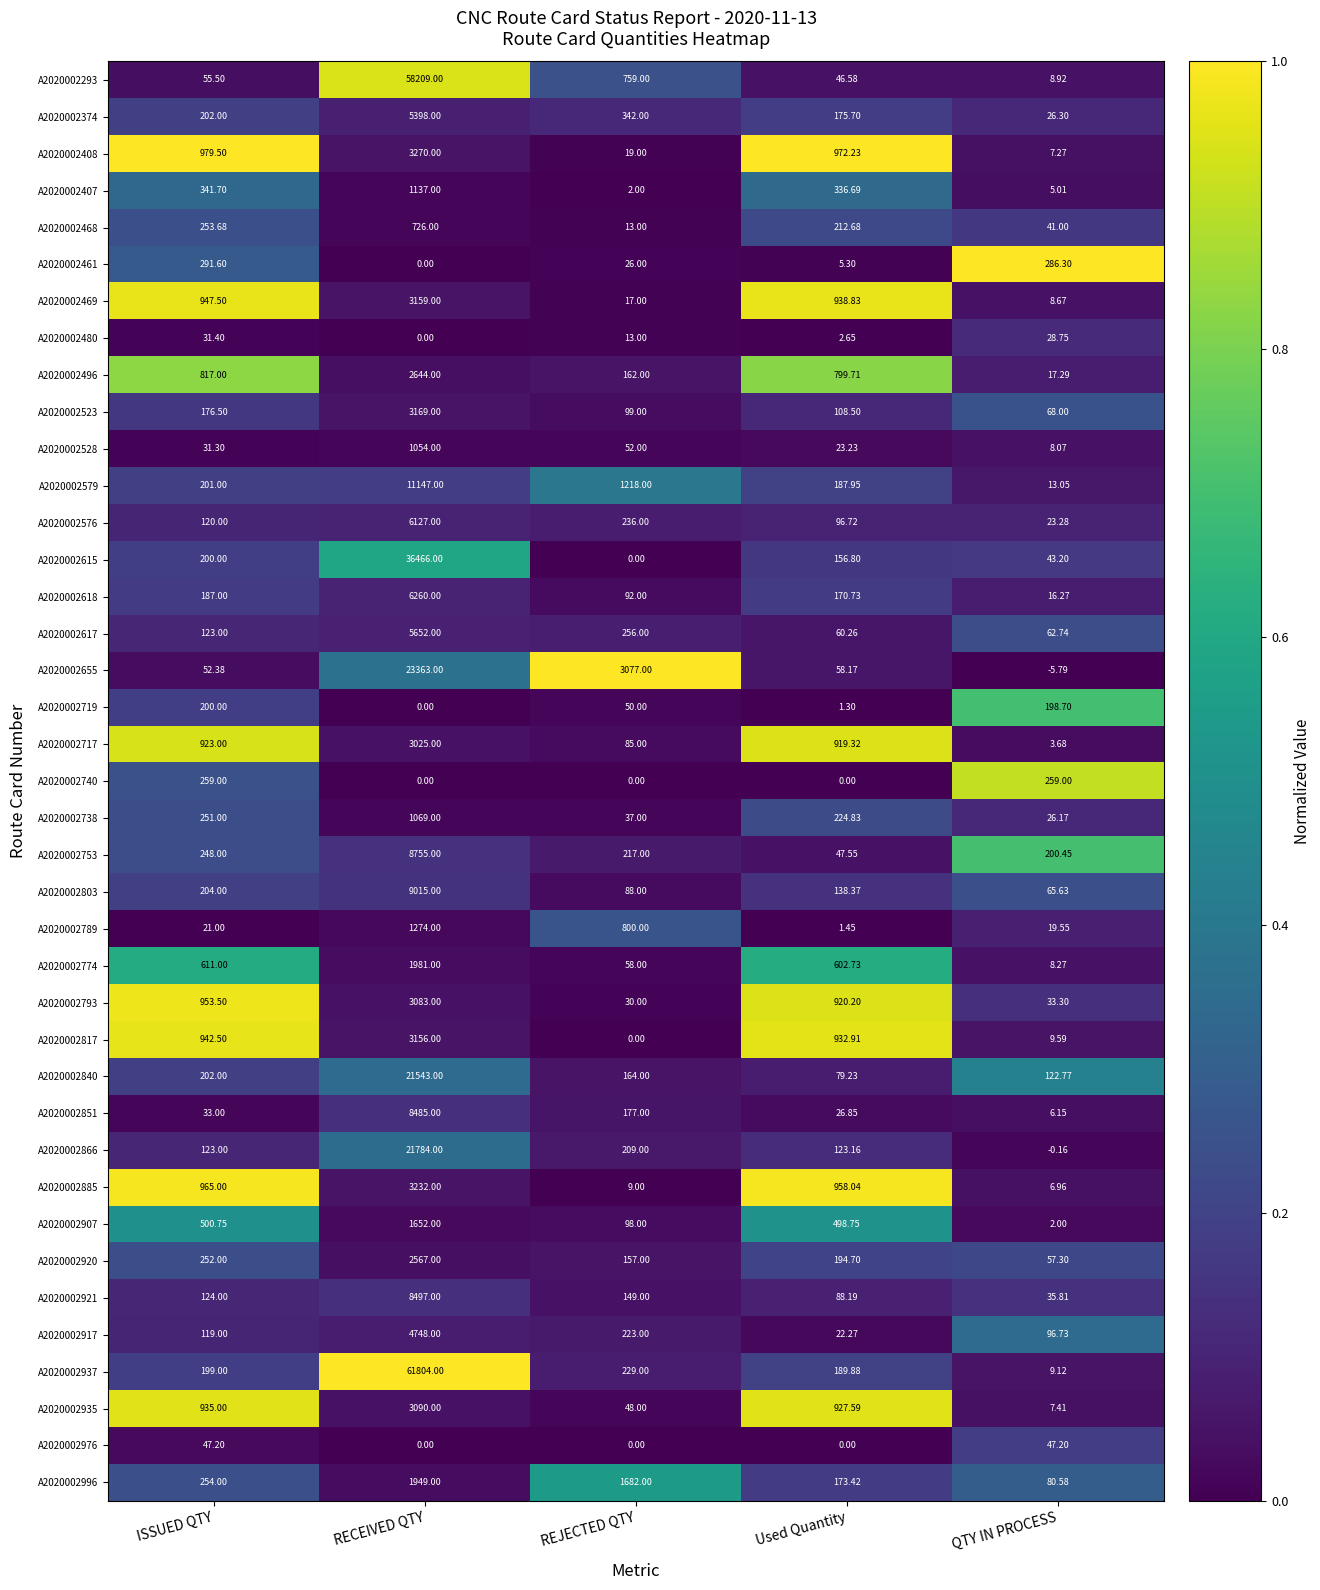

Which category has the lowest value in the A2020002937 series?

QTY IN PROCESS